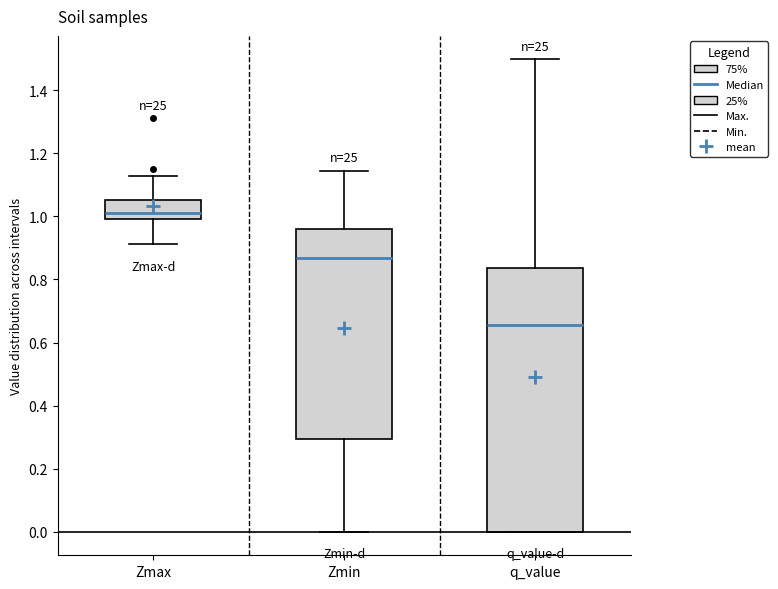

Reading left to right, read every box against the y-axis: the position of its median line, the range the box covers, and the ends of its whiskers. The values are not printed on the chart, so give them approximately, as read against the axis.

Zmax: median 1.02, box 1.00 to 1.06, whiskers 0.92 to 1.12
Zmin: median 0.86, box 0.30 to 0.96, whiskers 0.00 to 1.14
q_value: median 0.66, box 0.00 to 0.84, whiskers 0.00 to 1.50